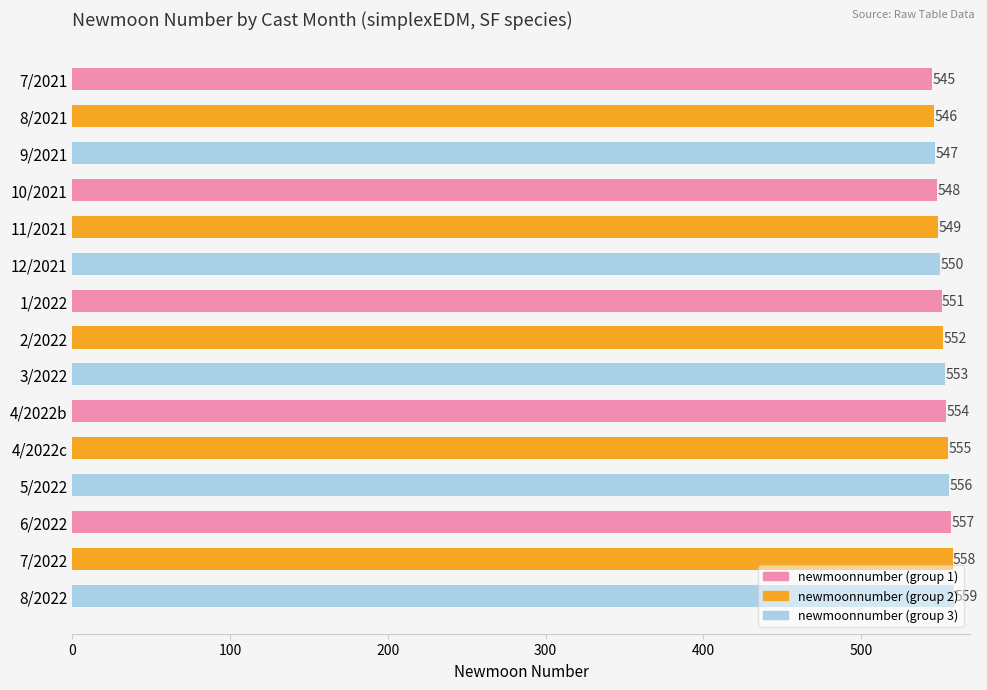

Does the chart contain stacked bars?

No